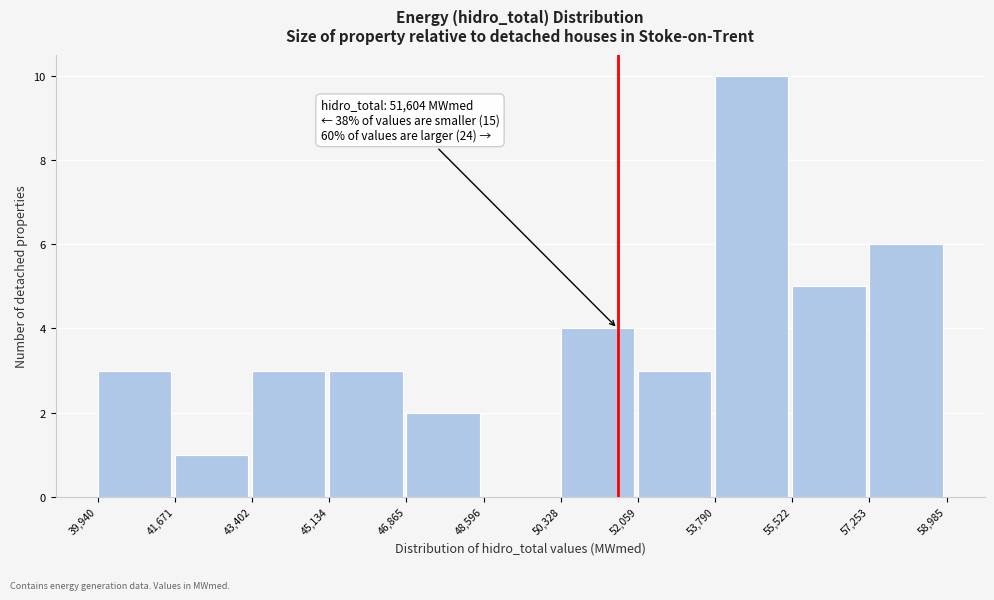

Over which range of the x-axis is the bar tallest?

53,790 to 55,522